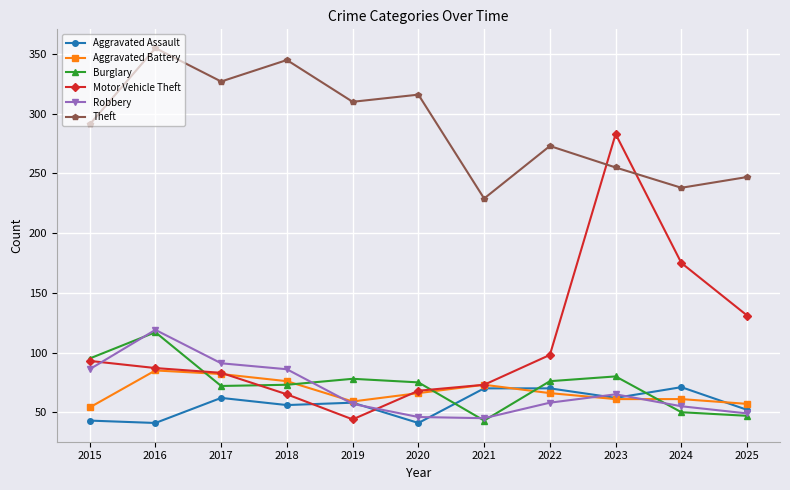

What is the average value of the Robbery series?

69